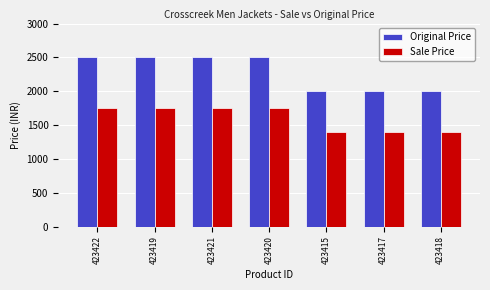

The value of Sale Price at 423422 is 1749. True or false?

True